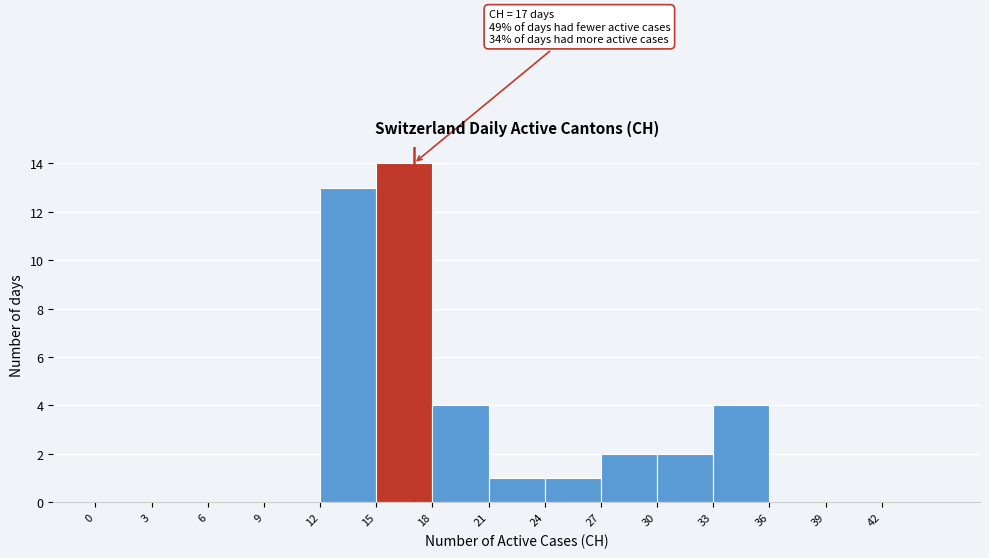

Over which range of the x-axis is the bar tallest?

15 to 18